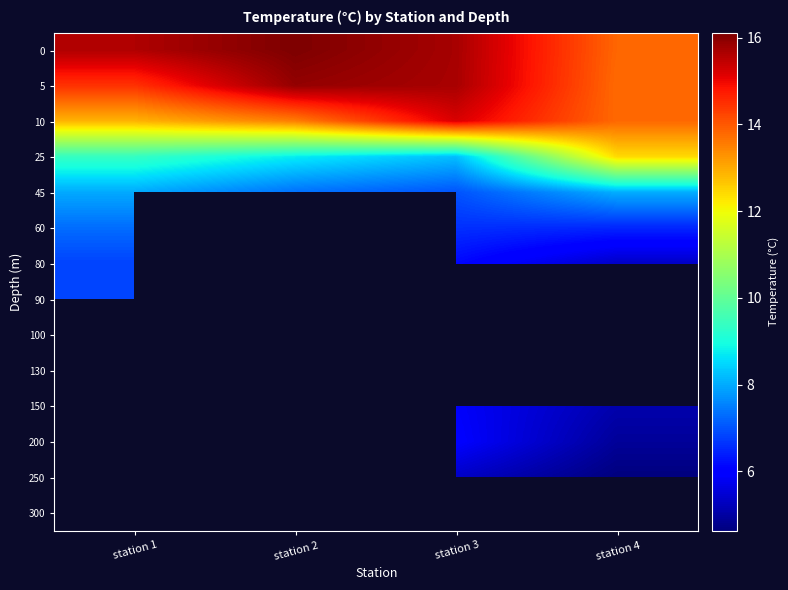

What is the difference between the 10 values at station 4 and station 1?

0.9